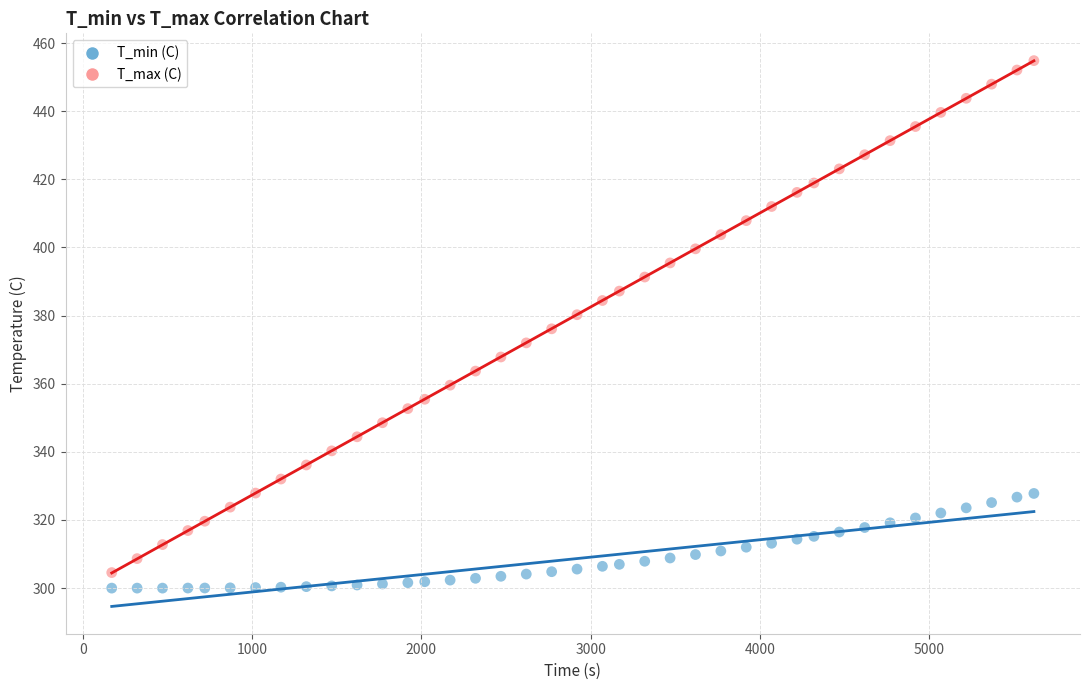

Across all data points, what is the range of X values (max minus min)?

5450.0